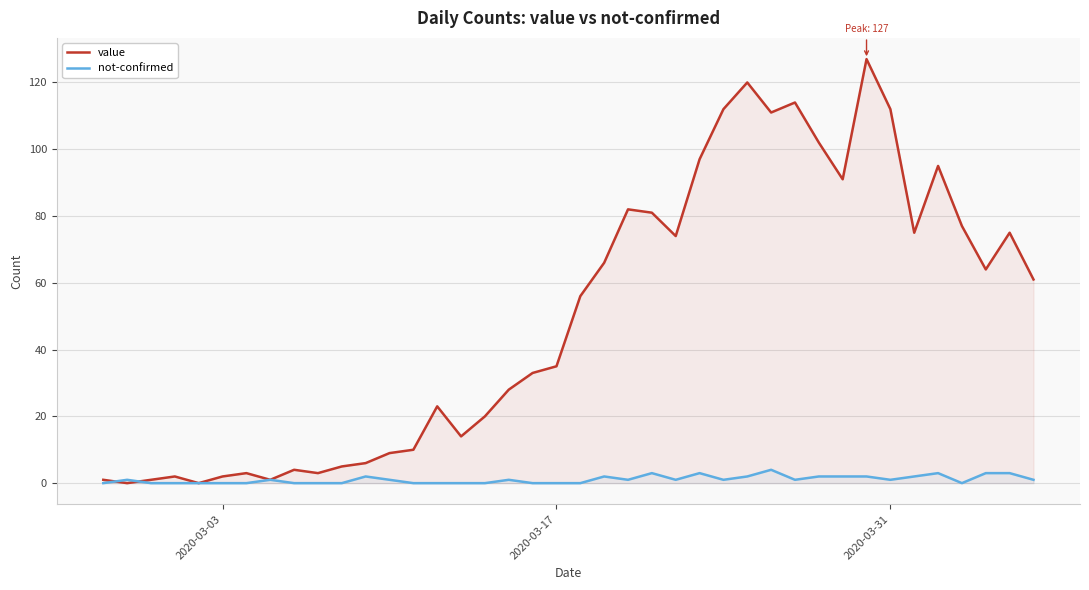

At how many categories does at least one series exceed 28?

22